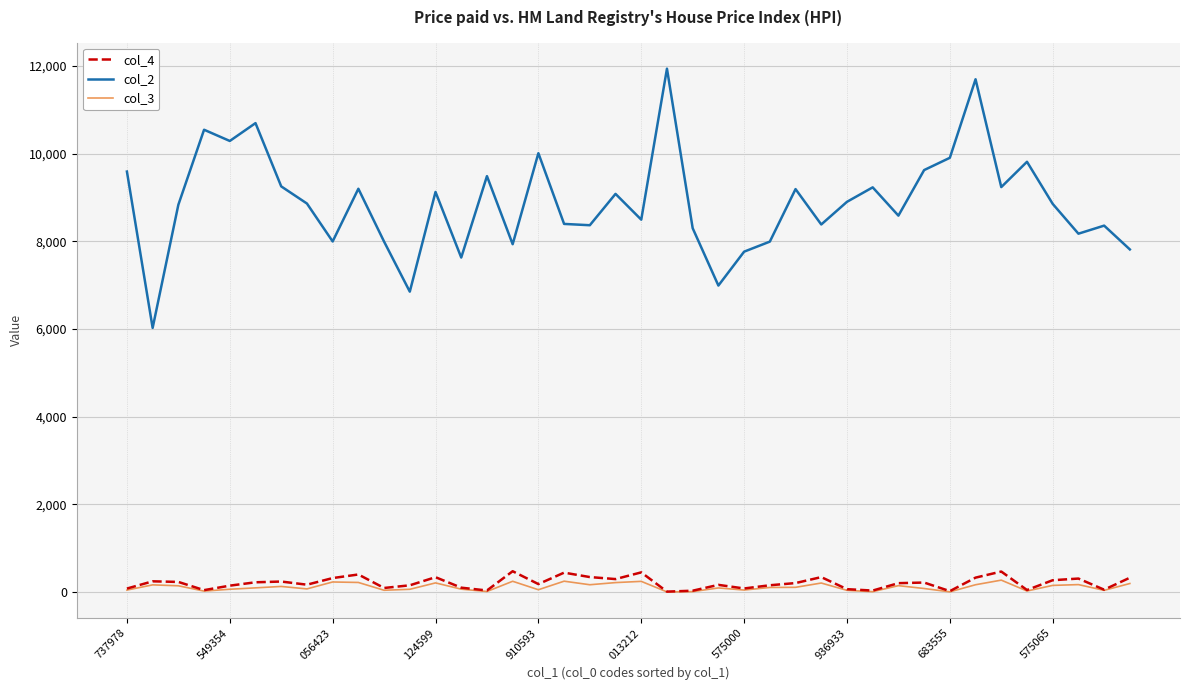

True or false: col_3 and col_2 intersect in this chart.

False